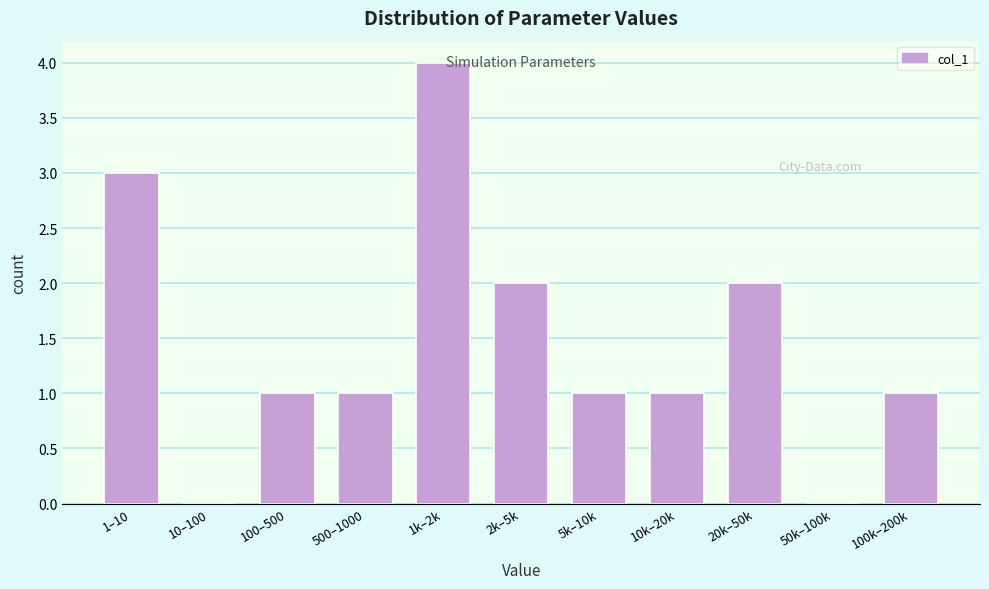

Reading left to right, what are all the values shown in this chart?

1–10=3	10–100=0	100–500=1	500–1000=1	1k–2k=4	2k–5k=2	5k–10k=1	10k–20k=1	20k–50k=2	50k–100k=0	100k–200k=1